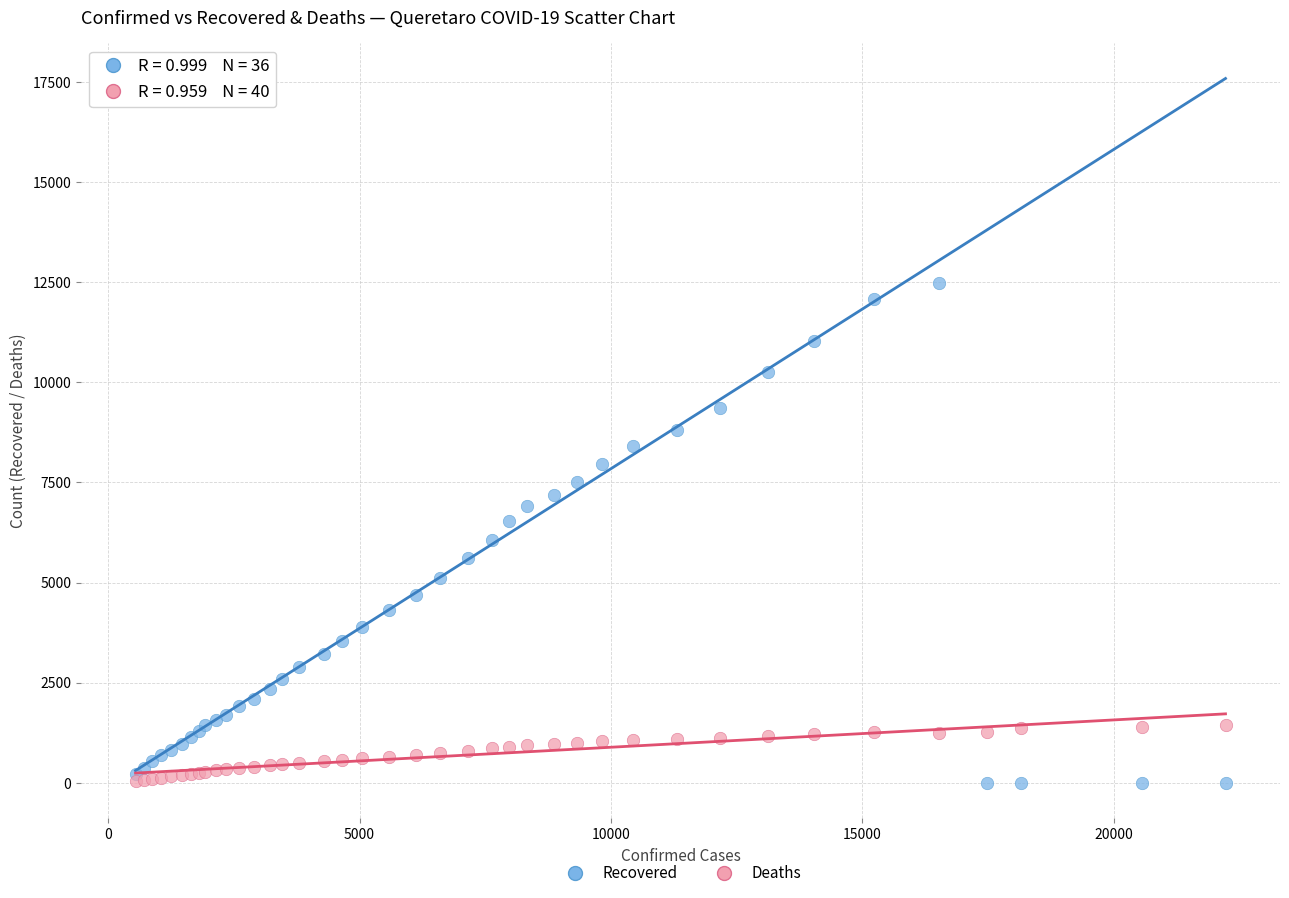

Which series contains the highest Y value?

Recovered